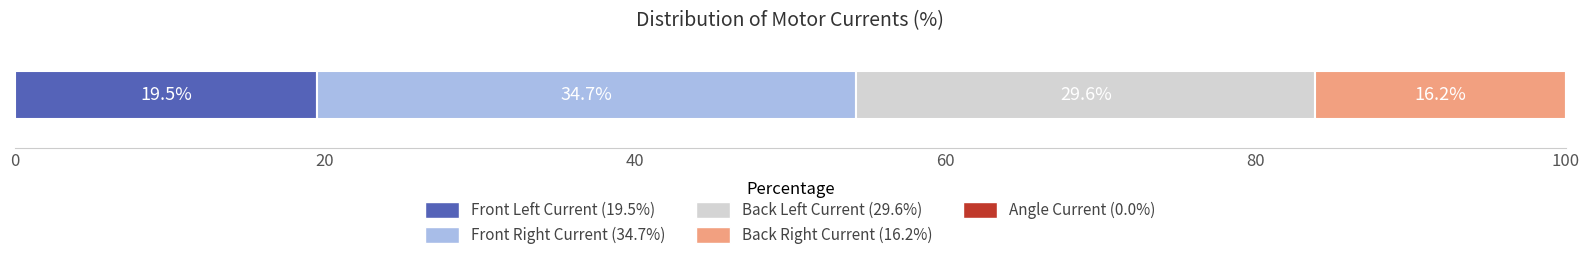

What is the minimum value for Front Left Current (19.5%)?

19.5